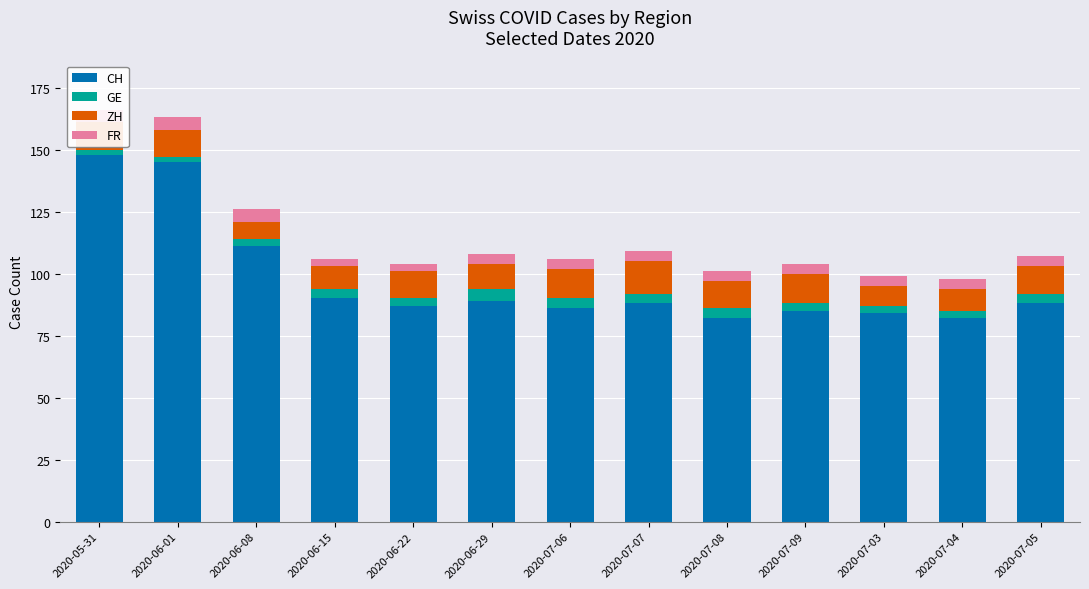

What is the difference between the highest and lowest values at 2020-07-08?

78